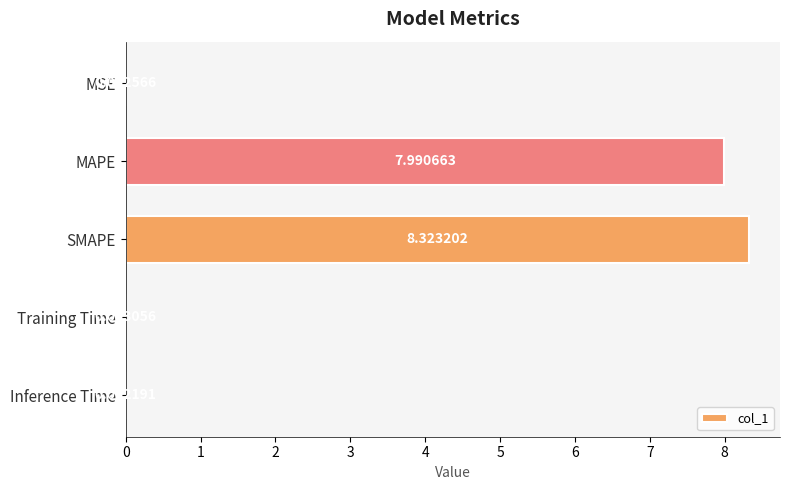

Which has a higher value, MAPE or Inference Time?

MAPE